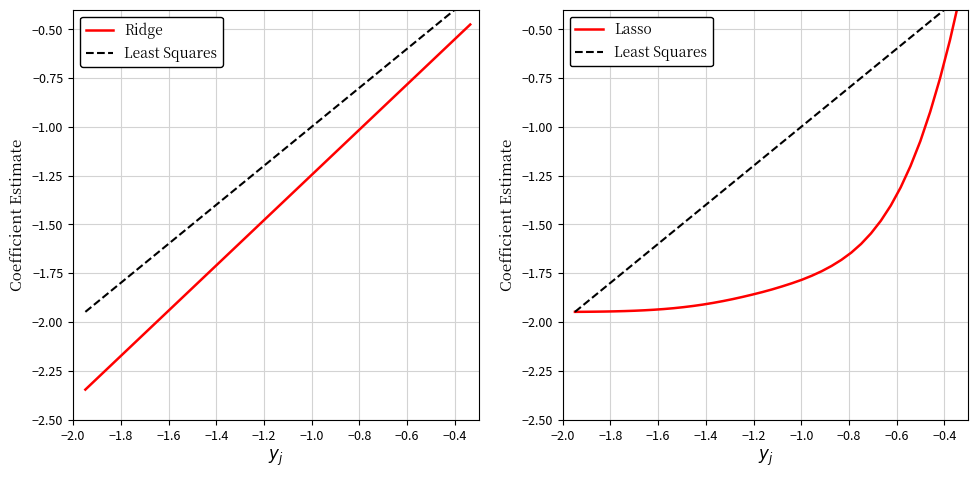

True or false: Ridge has a value of -0.3 at 23.

False